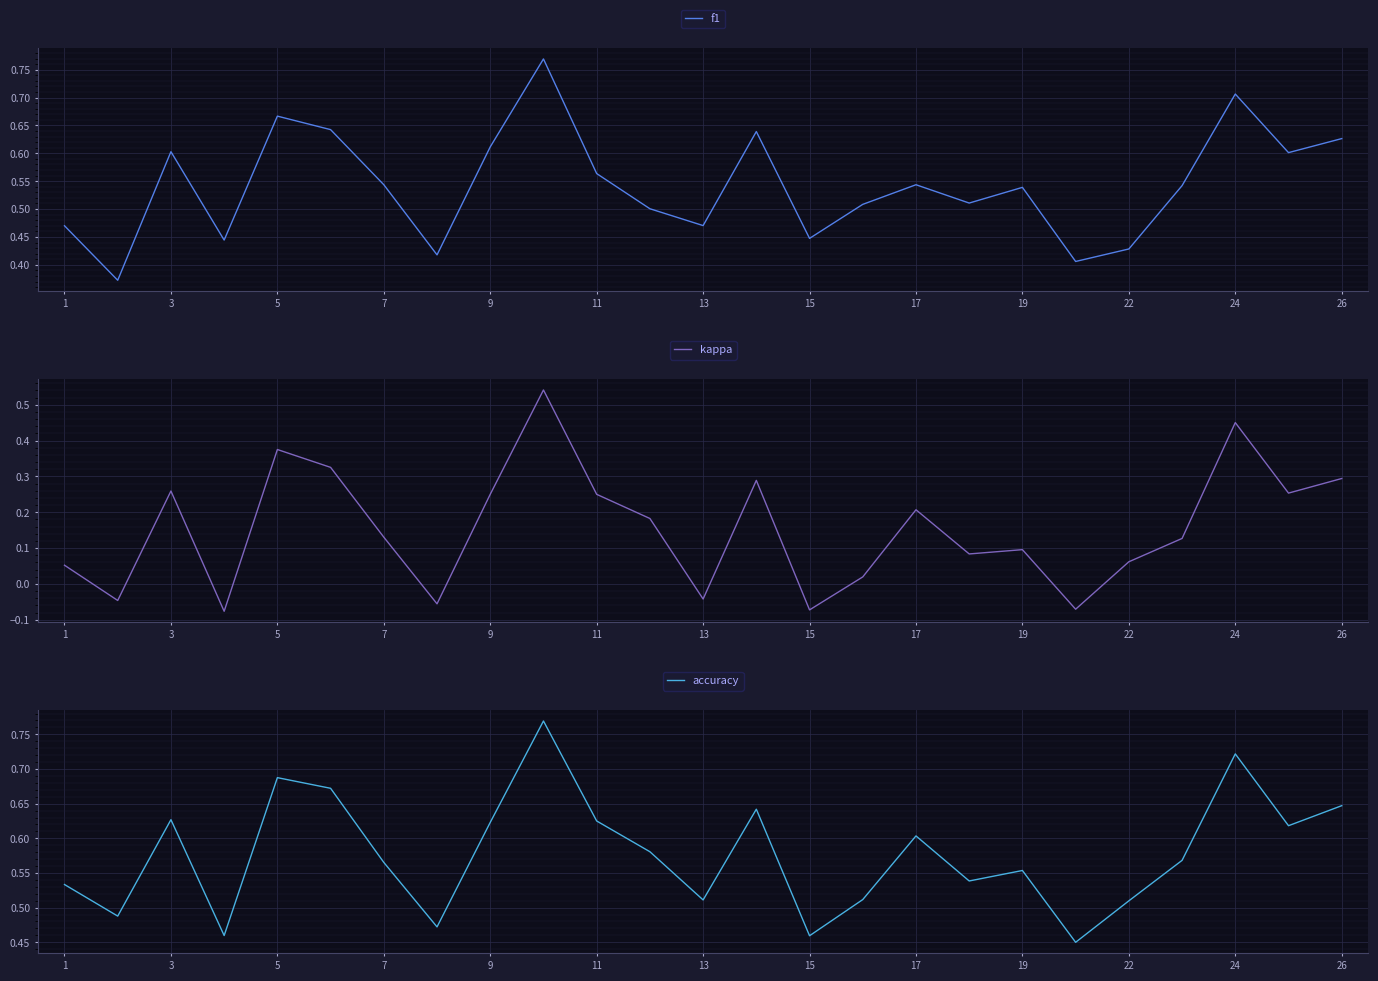

Rank the series at 23 from lowest to highest value.

kappa, f1, accuracy